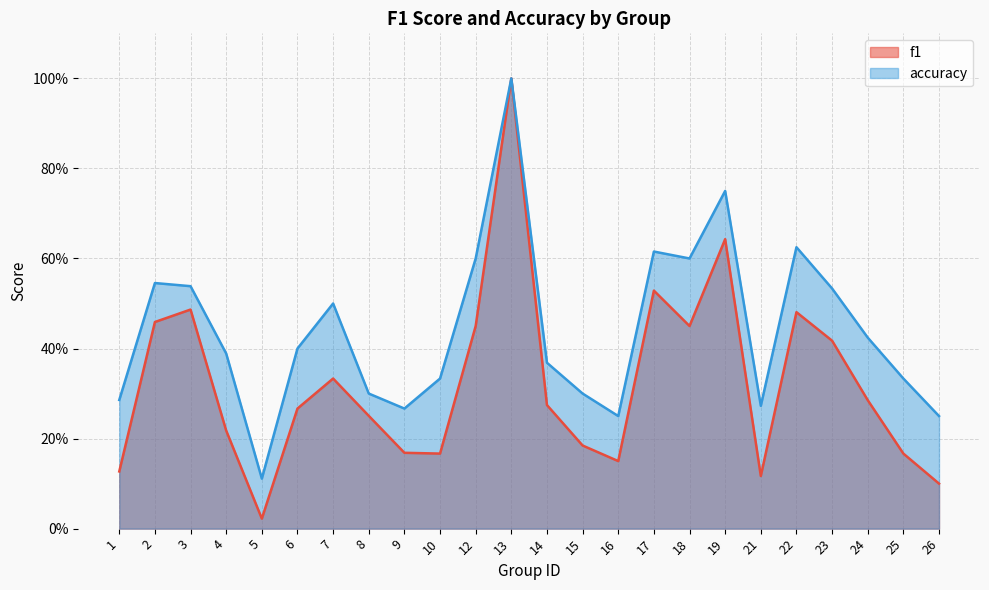

True or false: accuracy and f1 intersect in this chart.

False